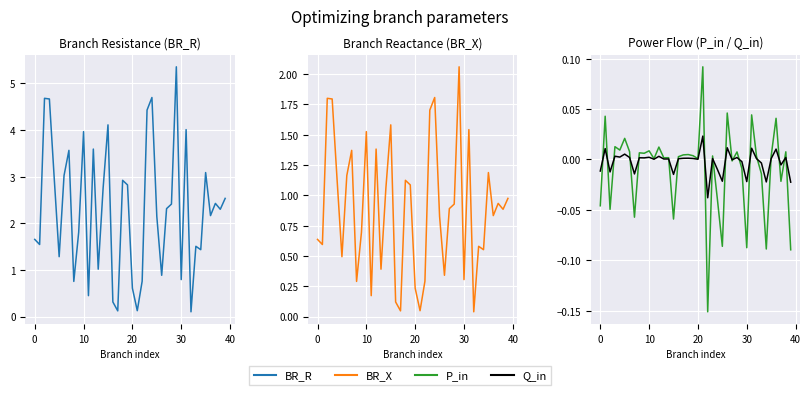

At which label is Q_in closest to 0?

20